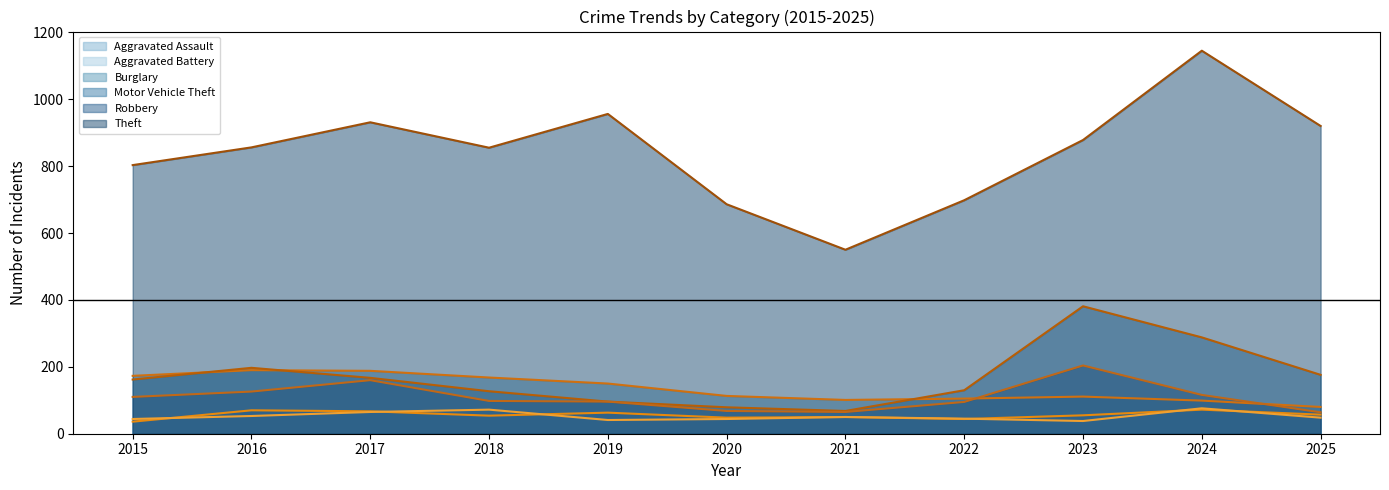

At which category does Motor Vehicle Theft reach its first local peak?

2016